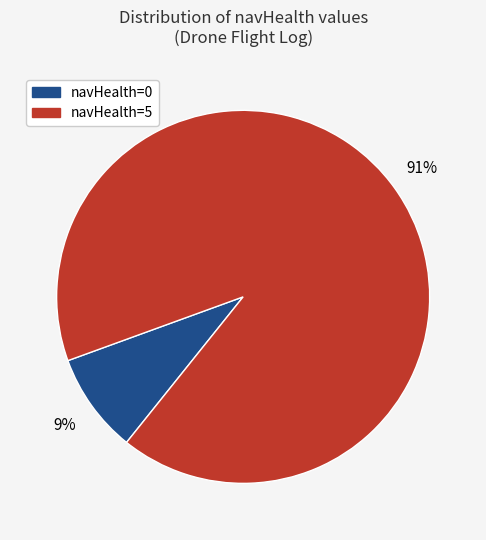

Is there any slice that represents more than half of the pie?

Yes